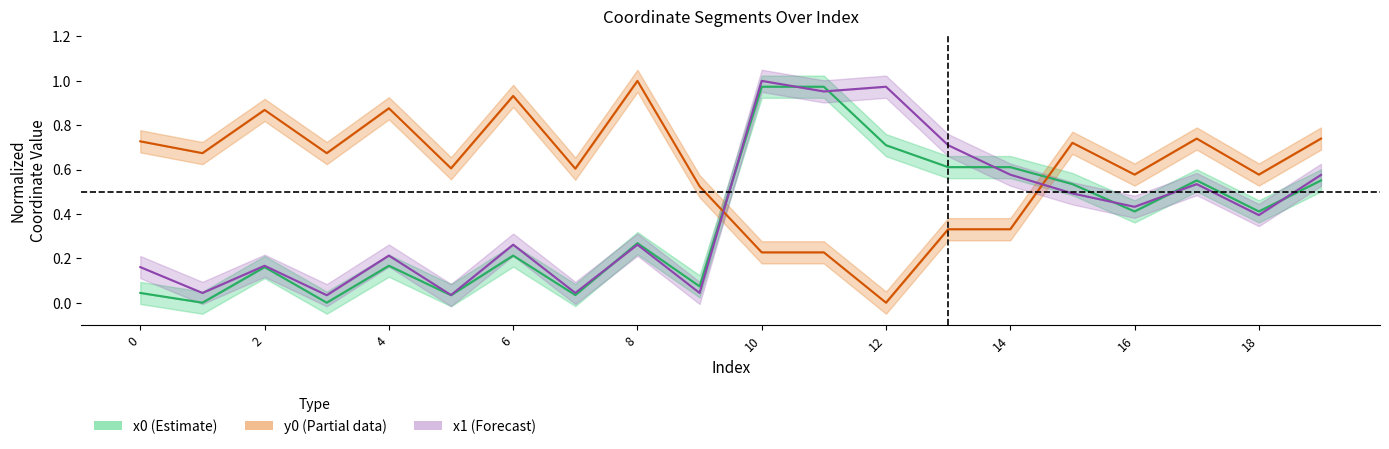

What is the total value across all series at 16?

1.5